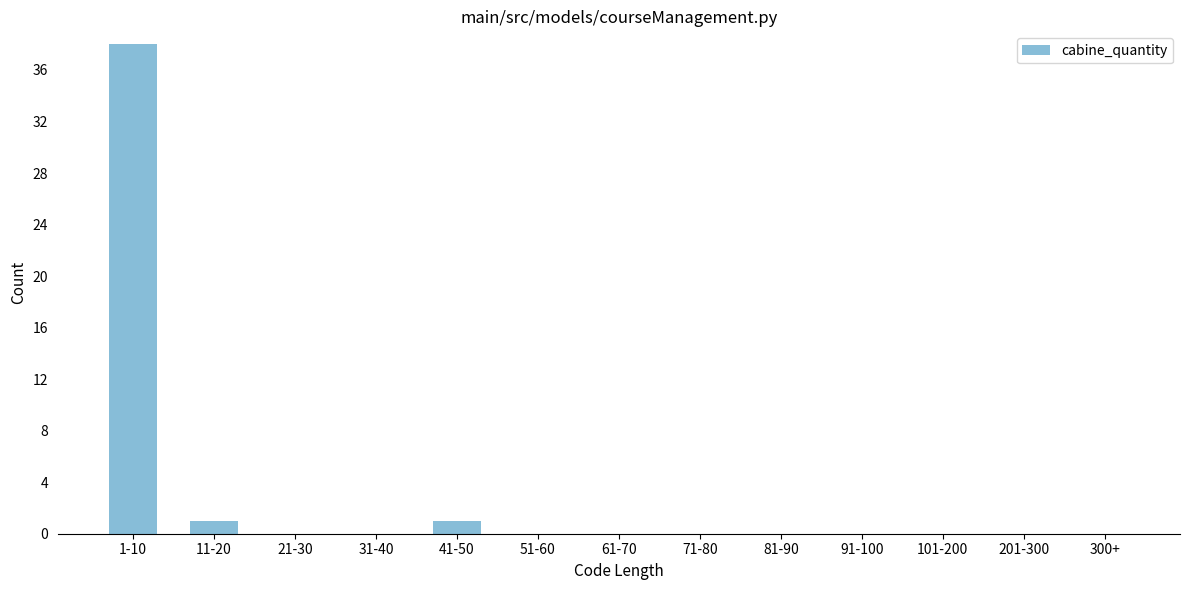

Reading left to right, list all the values displayed in this chart.

1-10=38	11-20=1	21-30=0	31-40=0	41-50=1	51-60=0	61-70=0	71-80=0	81-90=0	91-100=0	101-200=0	201-300=0	300+=0